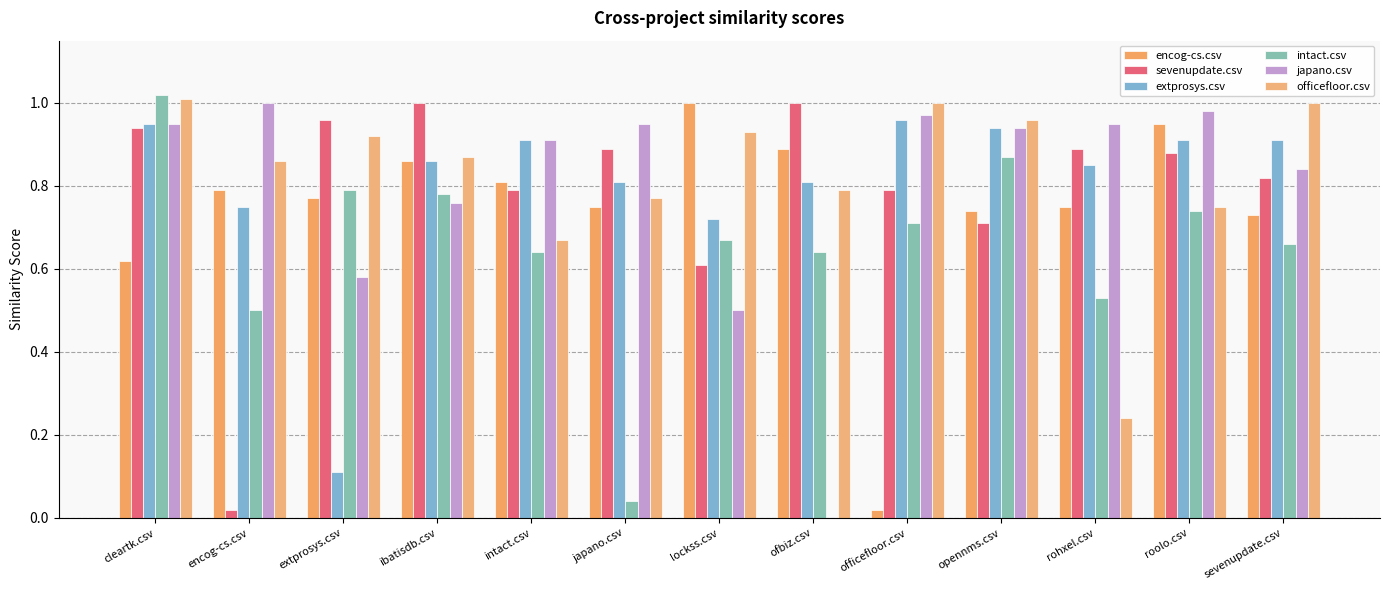

At which category does the chart reach its minimum across all series?

ofbiz.csv